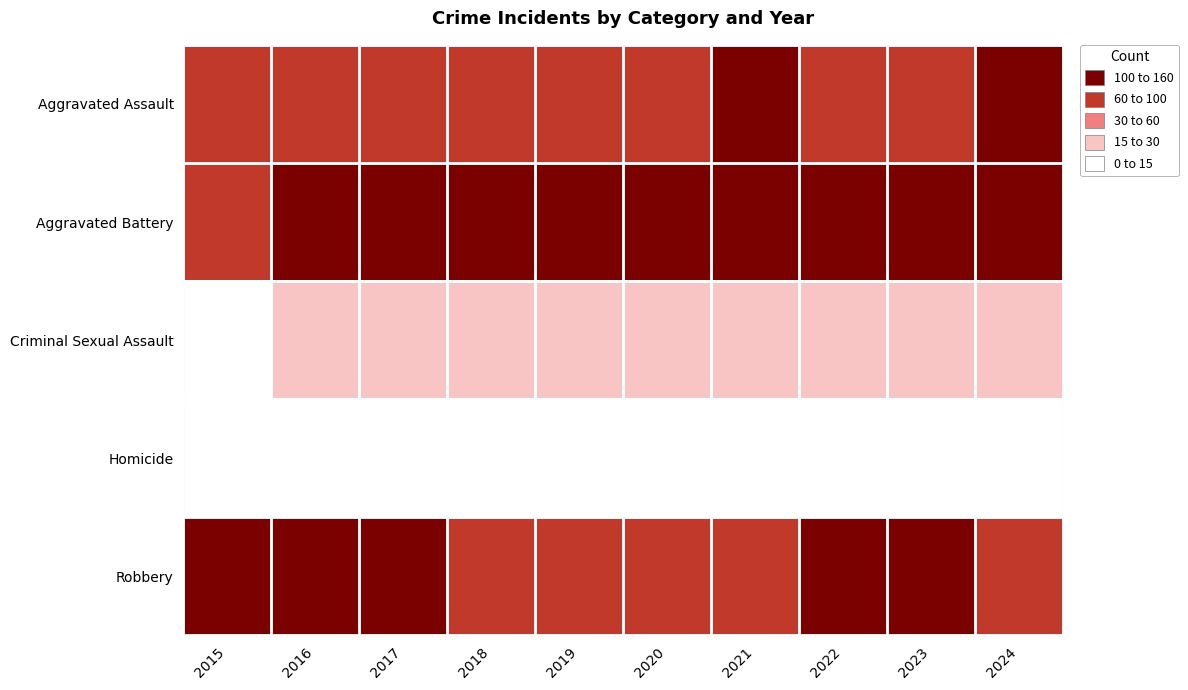

Reading left to right, transcribe all the data shown in this chart.

Aggravated Assault: 2015=74	2016=61	2017=70	2018=75	2019=73	2020=65	2021=119	2022=90	2023=98	2024=156
Aggravated Battery: 2015=94	2016=101	2017=118	2018=119	2019=121	2020=119	2021=150	2022=137	2023=157	2024=145
Criminal Sexual Assault: 2015=12	2016=16	2017=29	2018=21	2019=25	2020=15	2021=25	2022=19	2023=27	2024=21
Homicide: 2015=5	2016=7	2017=14	2018=5	2019=6	2020=10	2021=9	2022=13	2023=10	2024=6
Robbery: 2015=116	2016=111	2017=125	2018=94	2019=97	2020=92	2021=98	2022=104	2023=117	2024=95